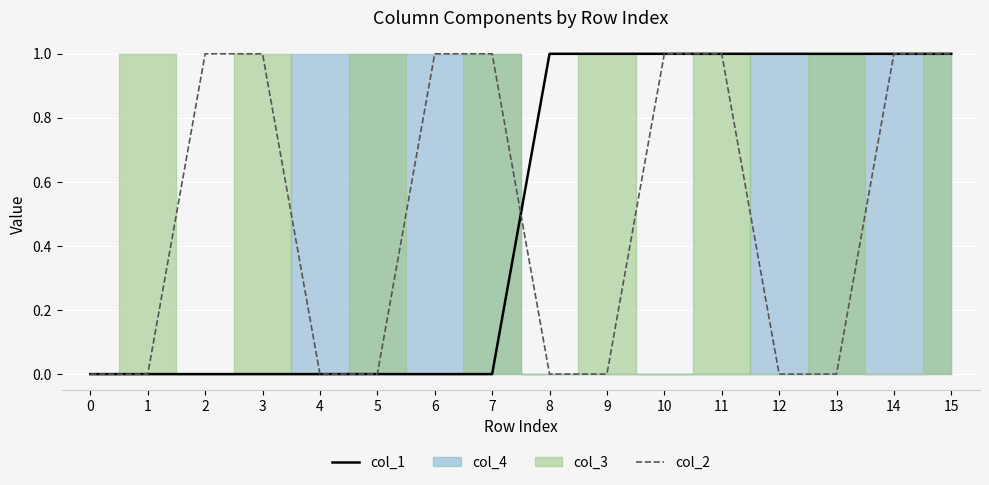

Between 13 and 15, which series saw the biggest shift?

col_2